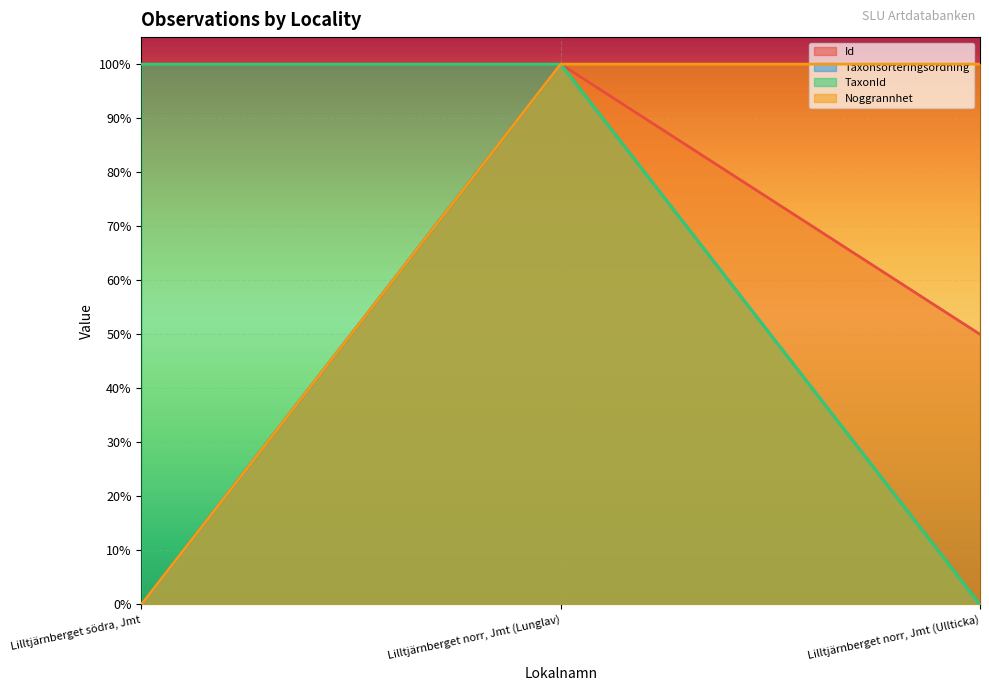

Read the Id value at Lilltjärnberget norr, Jmt (Lunglav).

1.0